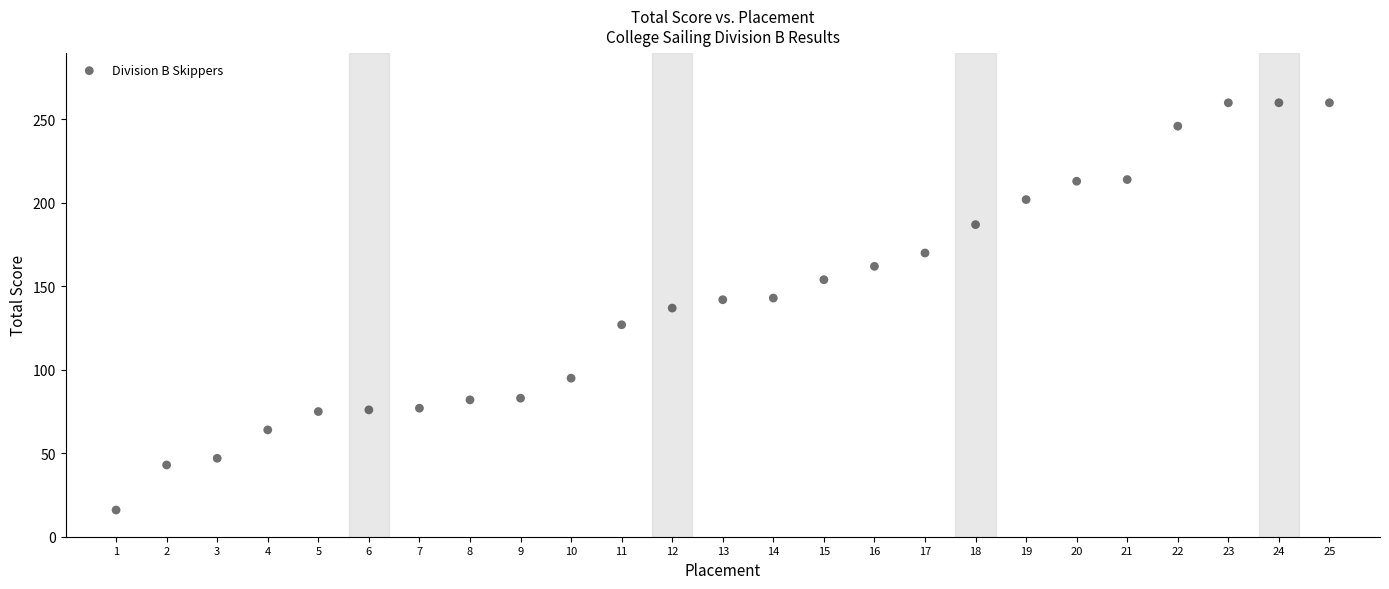

What is the range of X values (max minus min)?

24